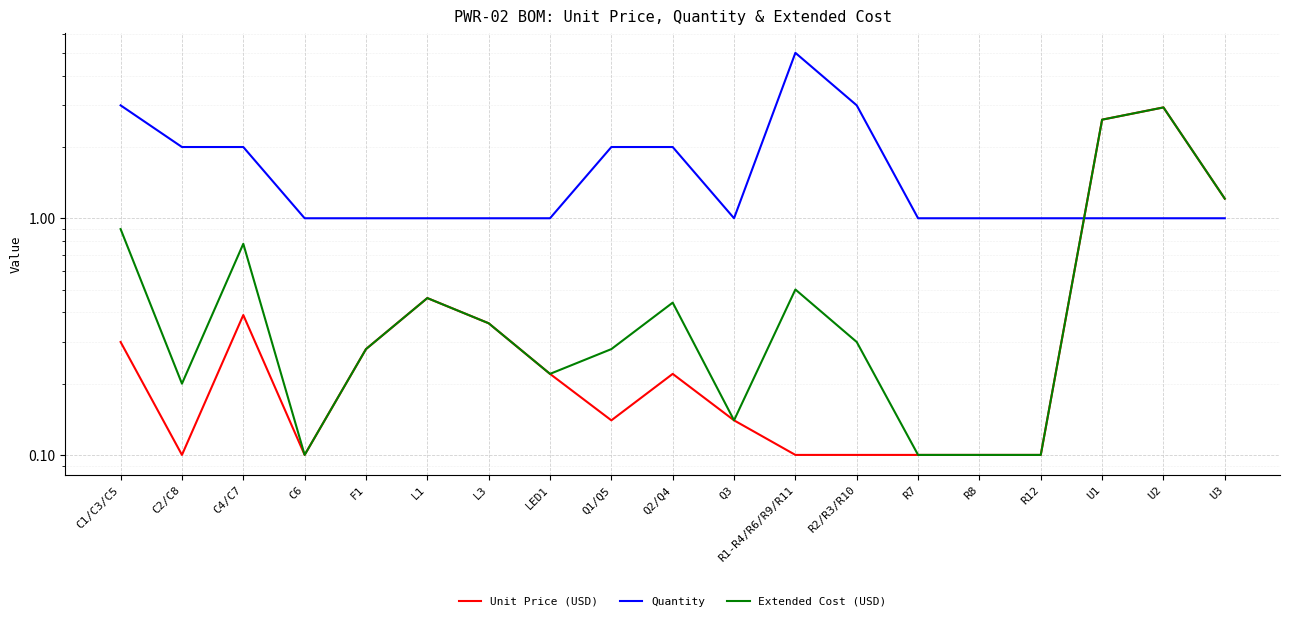

The Unit Price (USD) series shows 0.1 at R2/R3/R10. True or false?

True